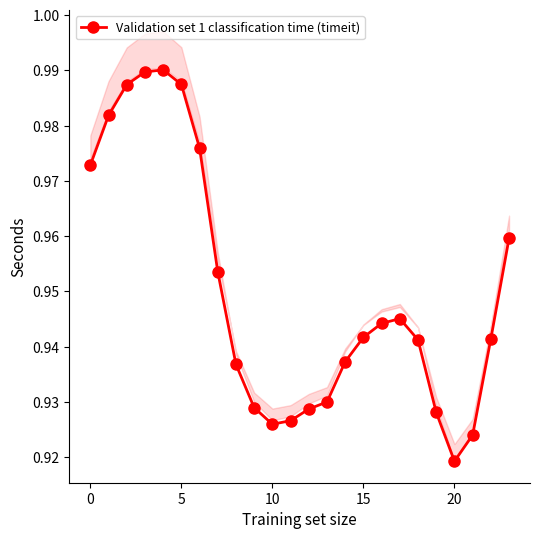

What is the average value?

0.9